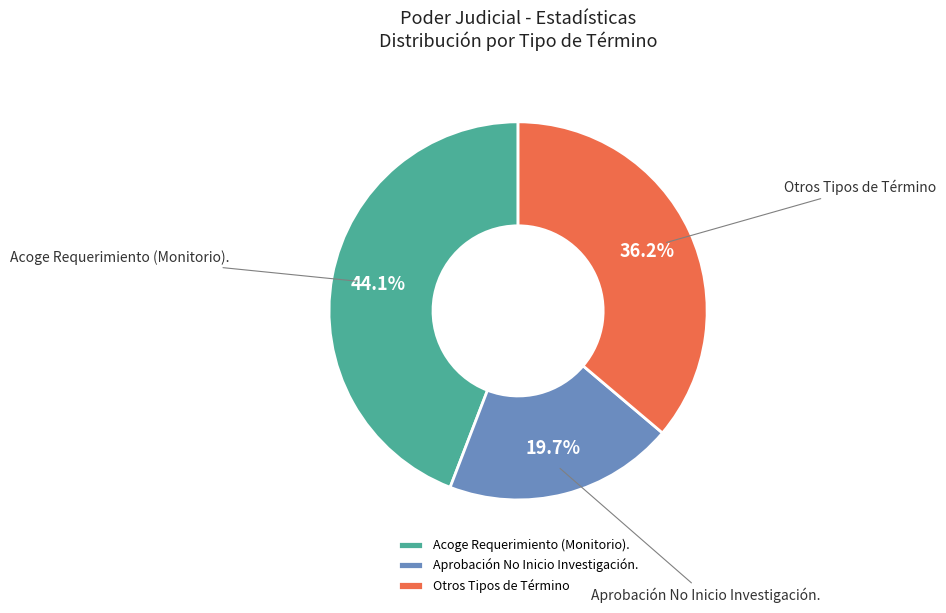

Rank the categories by value from highest to lowest.

Acoge Requerimiento (Monitorio)., Otros Tipos de Término, Aprobación No Inicio Investigación.